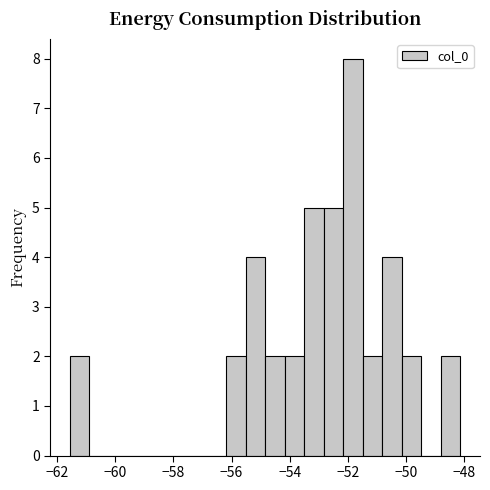

Around what value on the x-axis is the tallest bar? Give the approximate position of its centre, as read against the axis.

-51.8